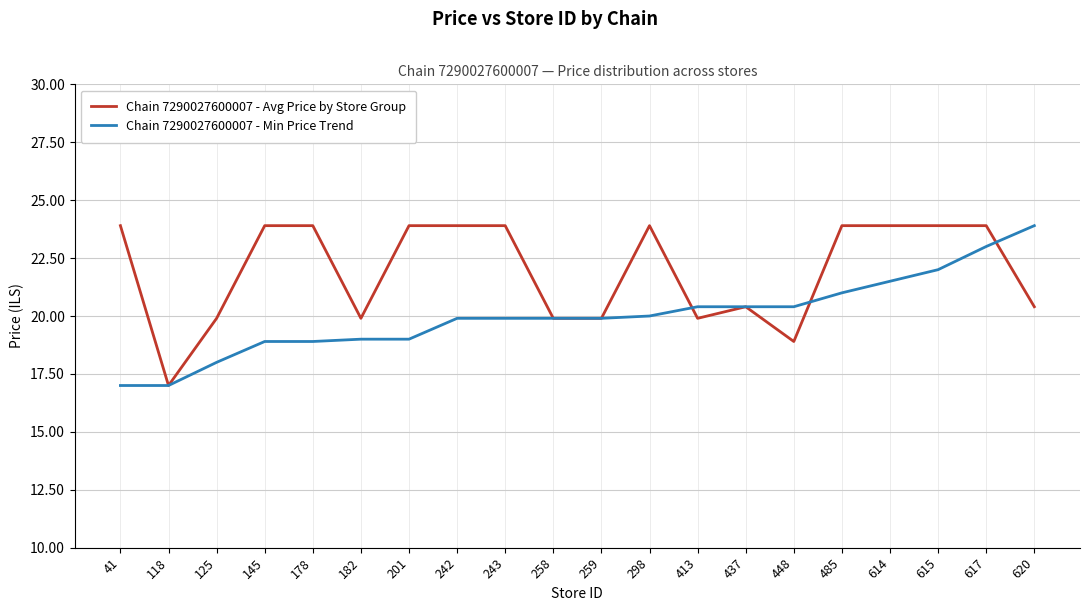

True or false: Chain 7290027600007 - Min Price Trend has a value of 19.9 at 243.

True